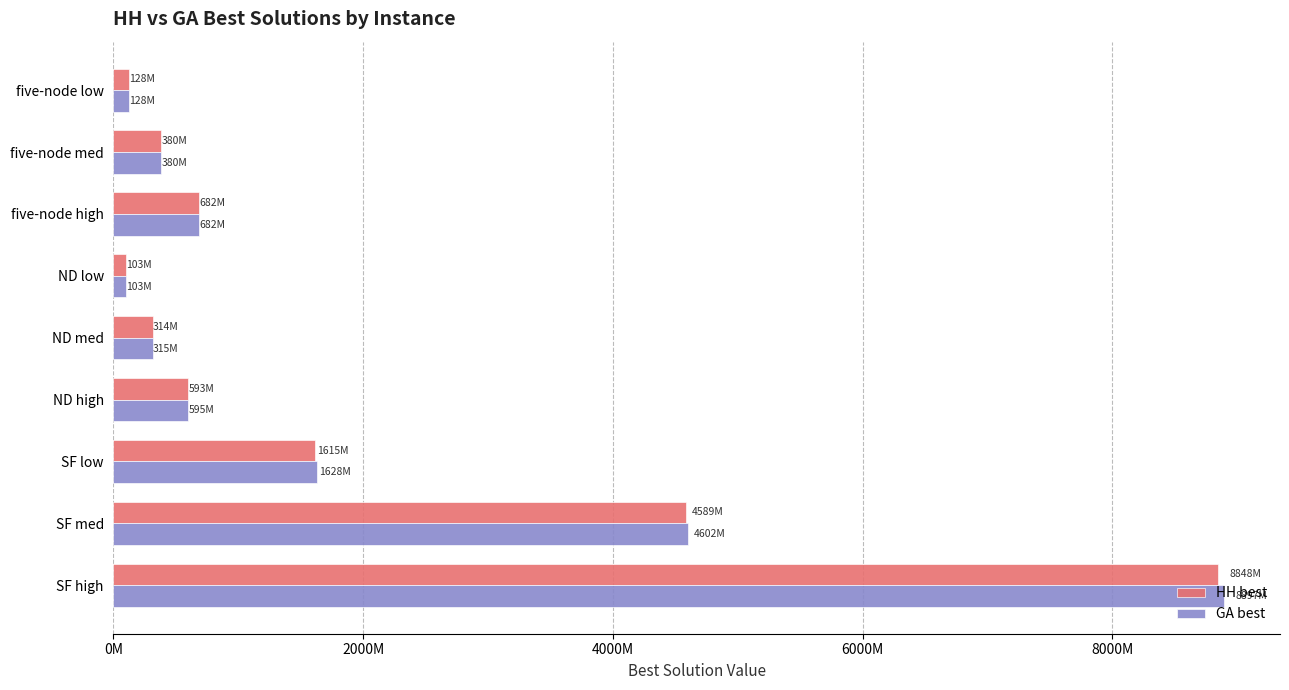

What are all the series names shown in the legend?

HH best, GA best